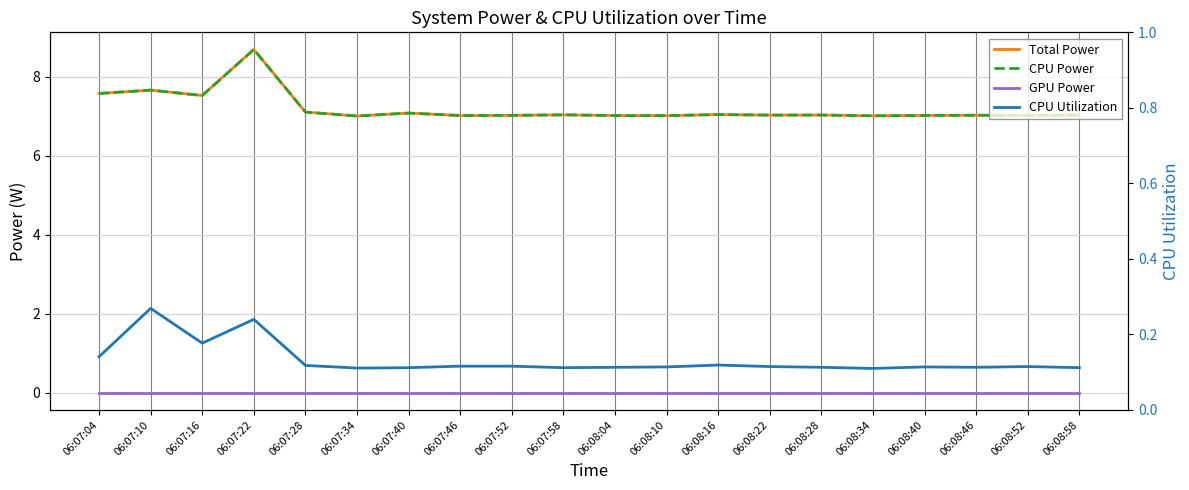

True or false: GPU Power has a value of 0.0 at 06:08:04.

True